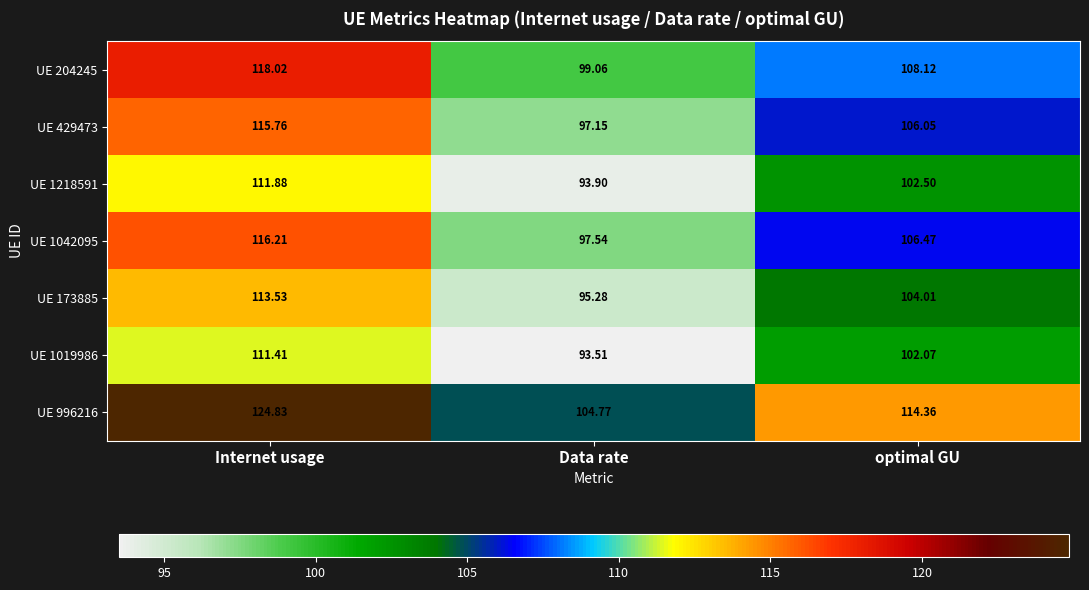

Which label corresponds to the smallest value in the chart?

Data rate